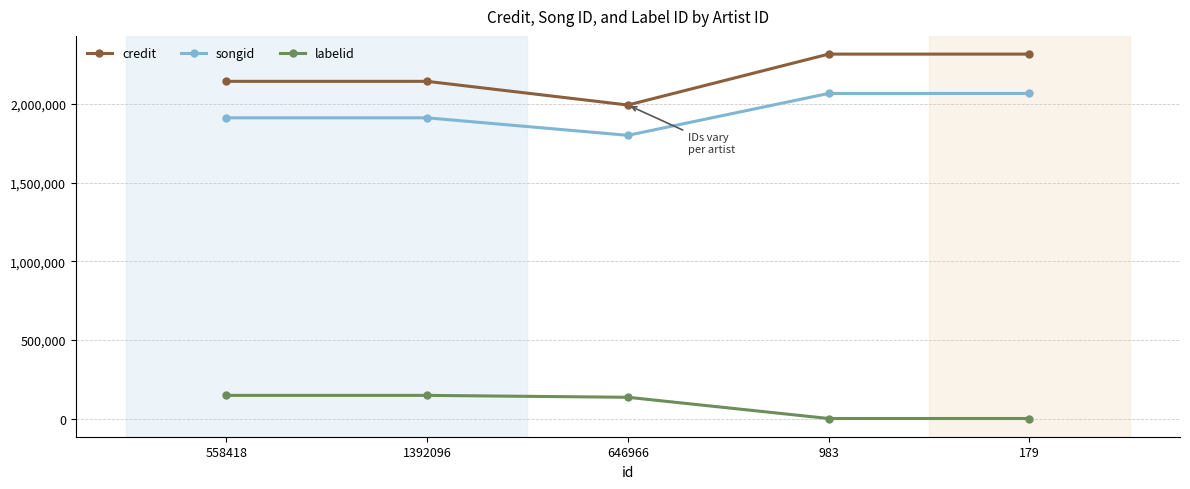

Reading right to left, extract all data points from this chart.

credit: 179=2317760	983=2317760	646966=1994088	1392096=2144610	558418=2144610
songid: 179=2067626	983=2067626	646966=1801277	1392096=1912717	558418=1912717
labelid: 179=827	983=827	646966=135761	1392096=147847	558418=147847